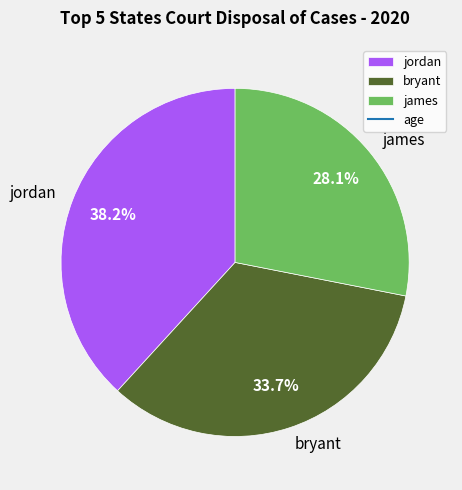

How many segments does this pie chart have?

3